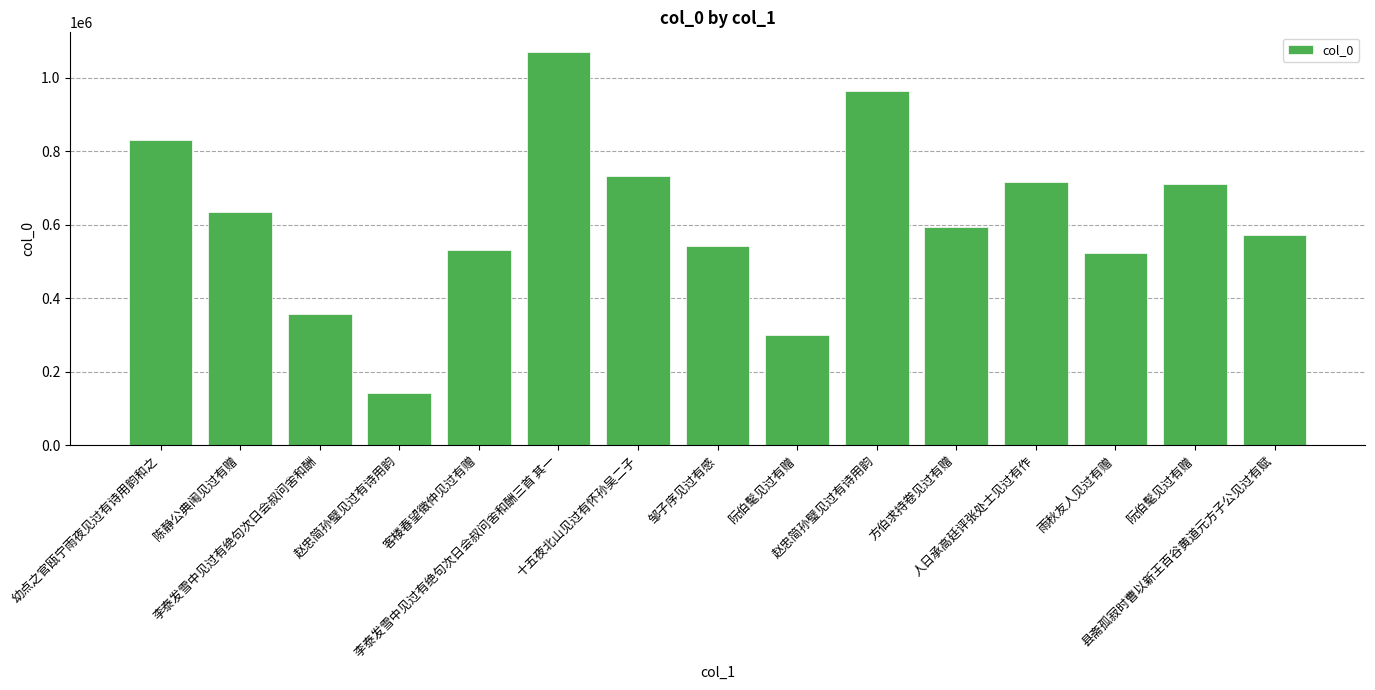

How many bars are there in total?

15